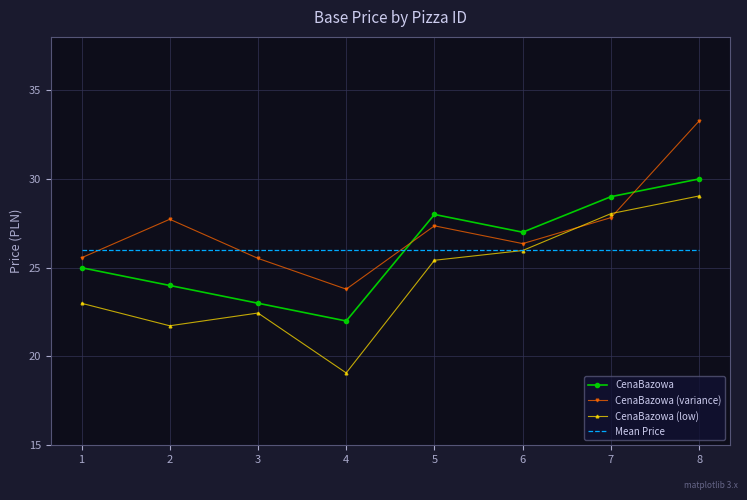

Read the CenaBazowa value at 4.

22.0